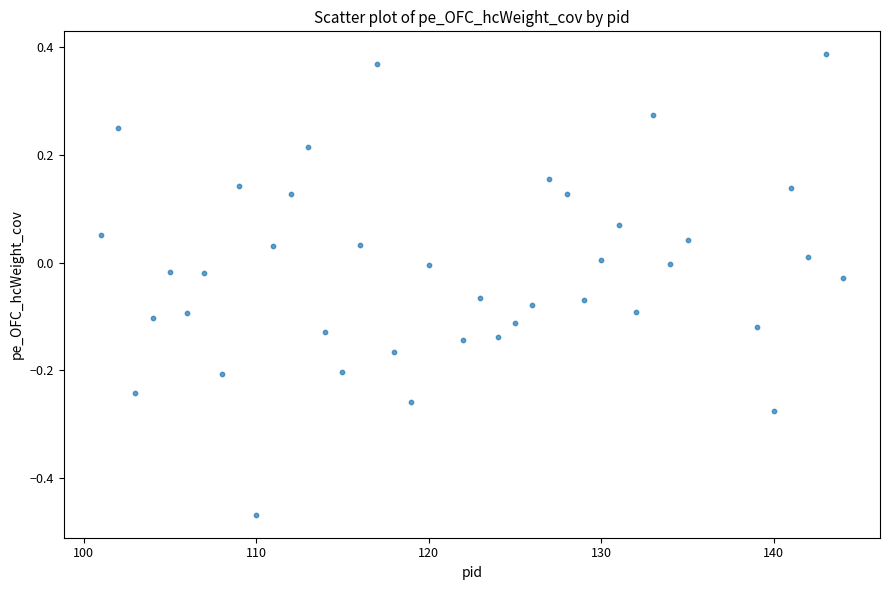

What is the range of X values (max minus min)?

43.0